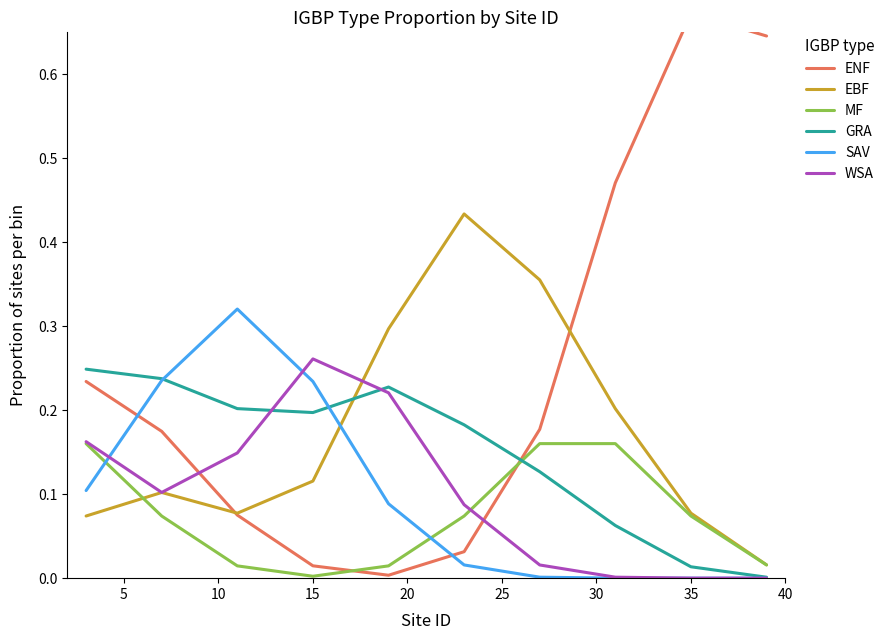

At how many categories does at least one series exceed 0?

10